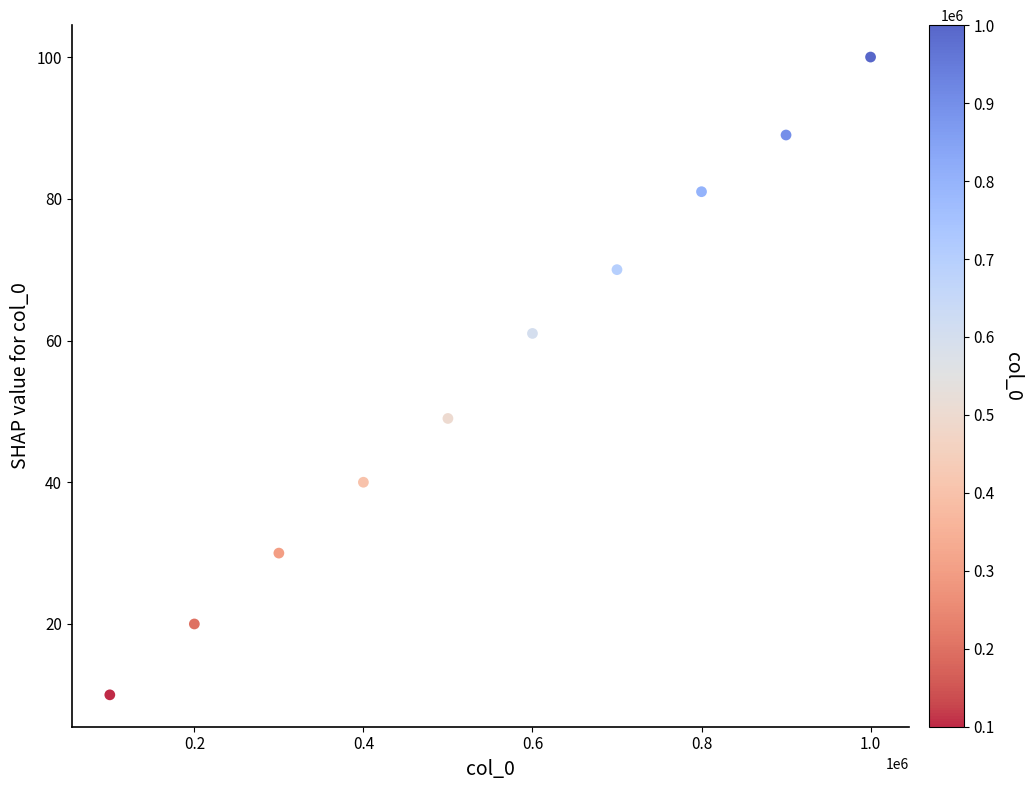

What is the range of Y values (max minus min)?

90